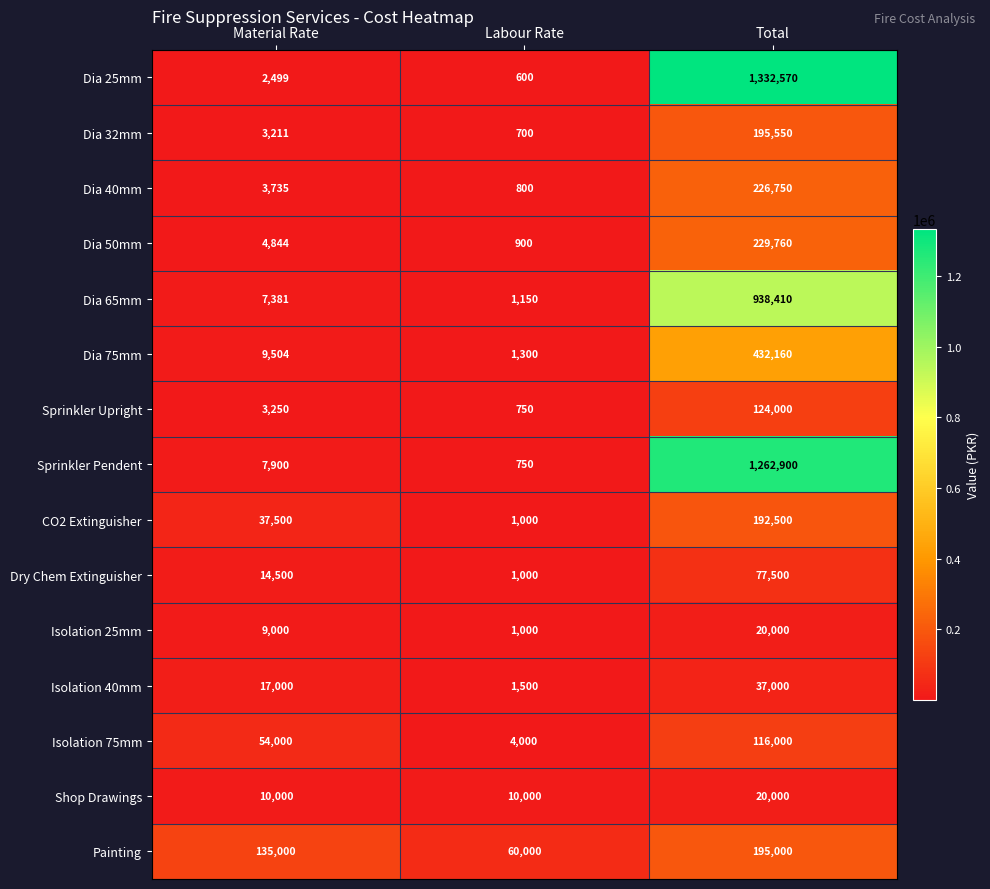

At which label is CO2 Extinguisher closest to 96750?

Material Rate